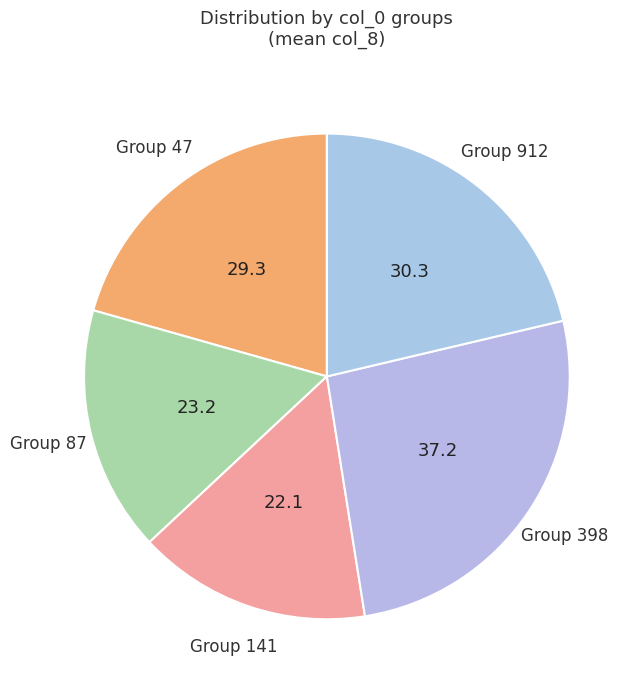

How many slices are in this pie chart?

5